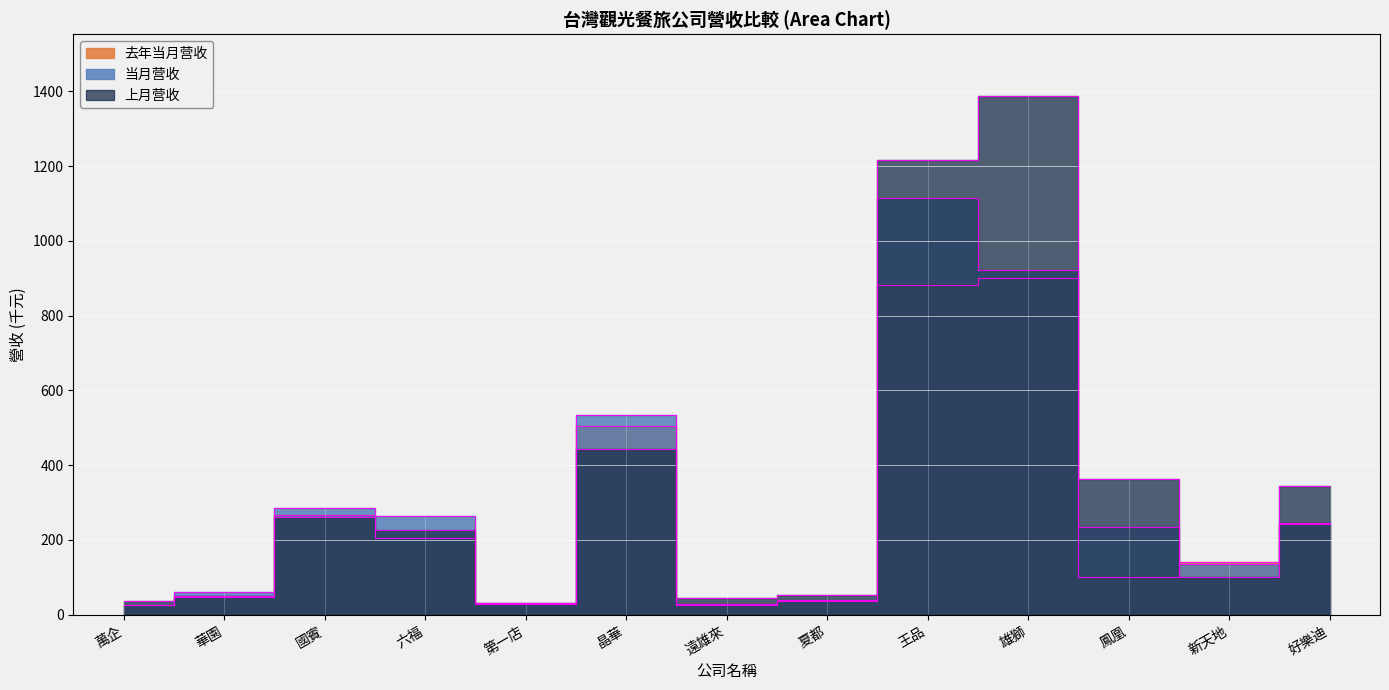

What is the difference between the 上月营收 values at 新天地 and 夏都?

49.3